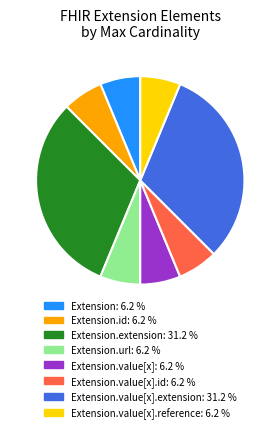

How many slices are in this pie chart?

8